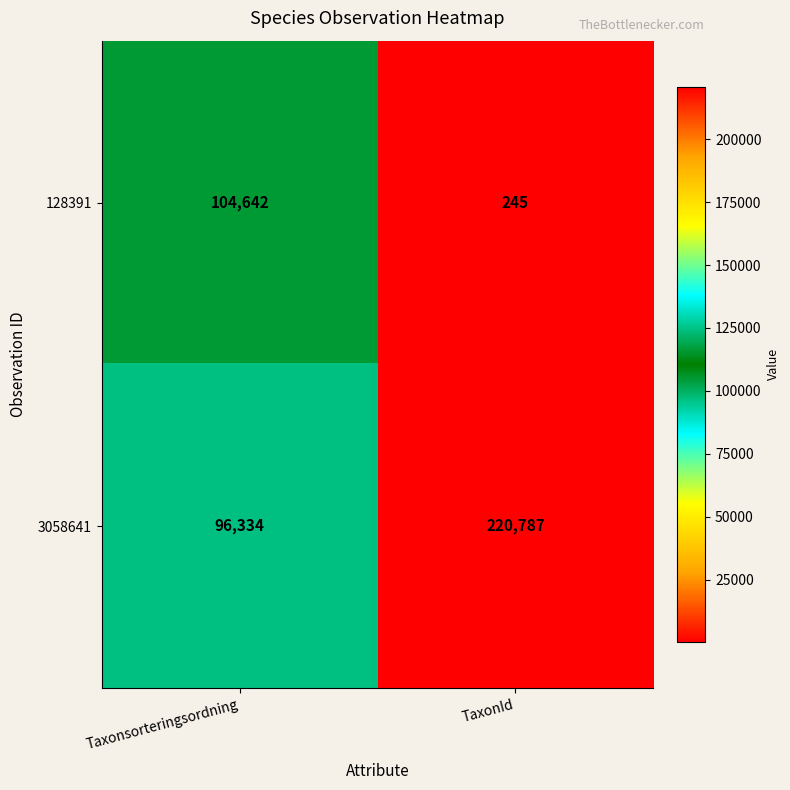

The 128391 series shows 245 at TaxonId. True or false?

True